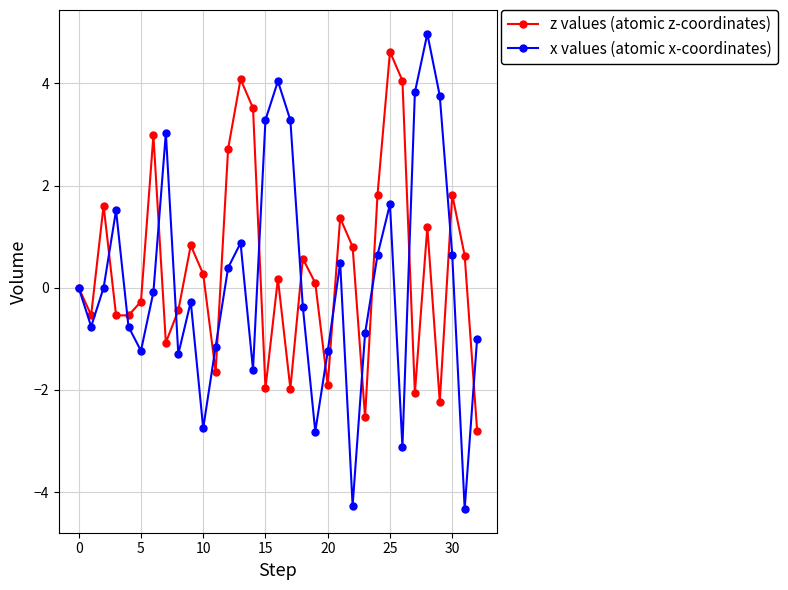

How many interior local valleys does the x values (atomic x-coordinates) series have?

9